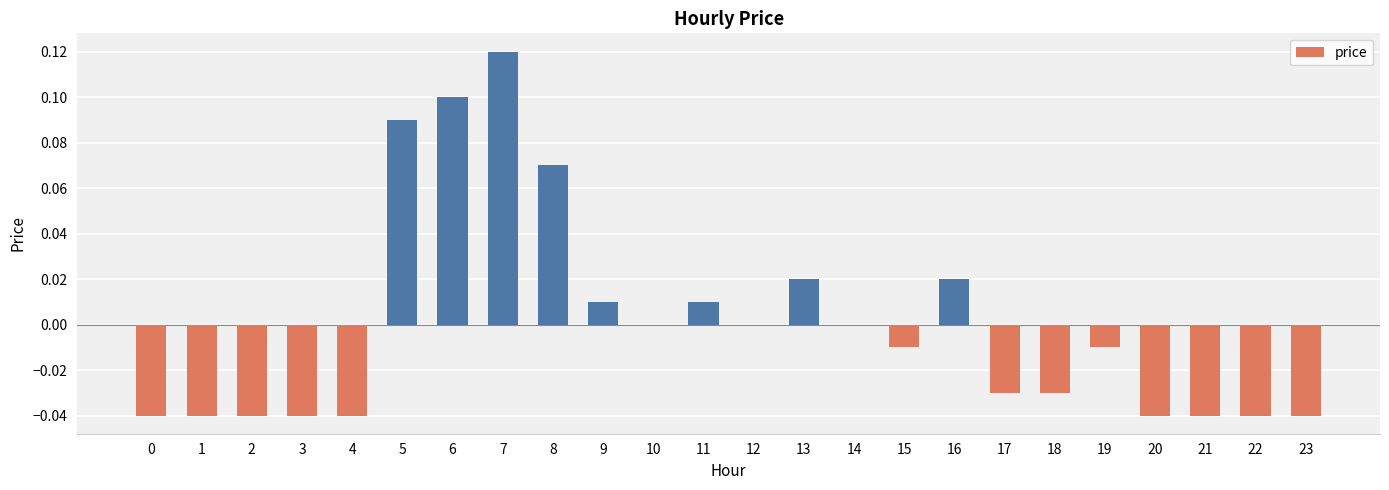

The value at 4 is -0.0. True or false?

True